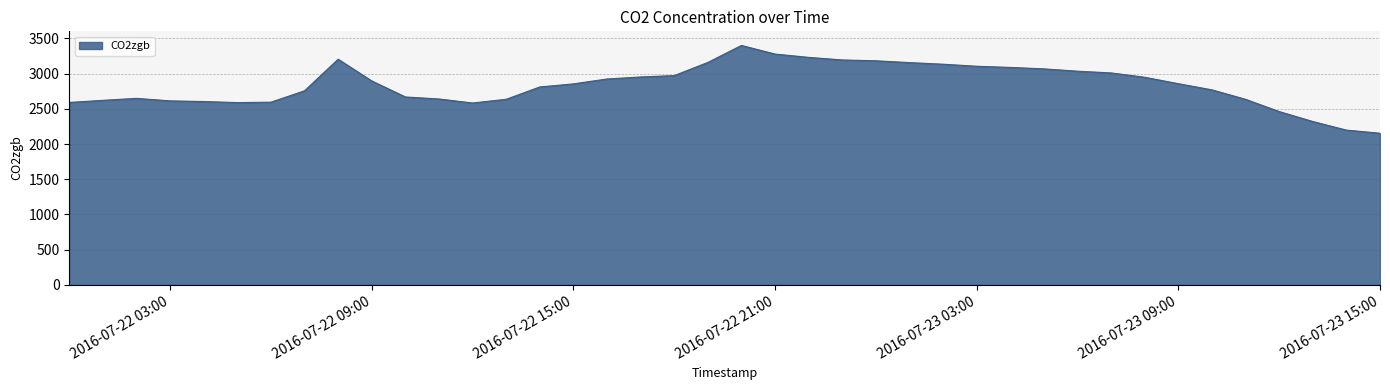

What is the maximum value shown in the chart?

3399.6